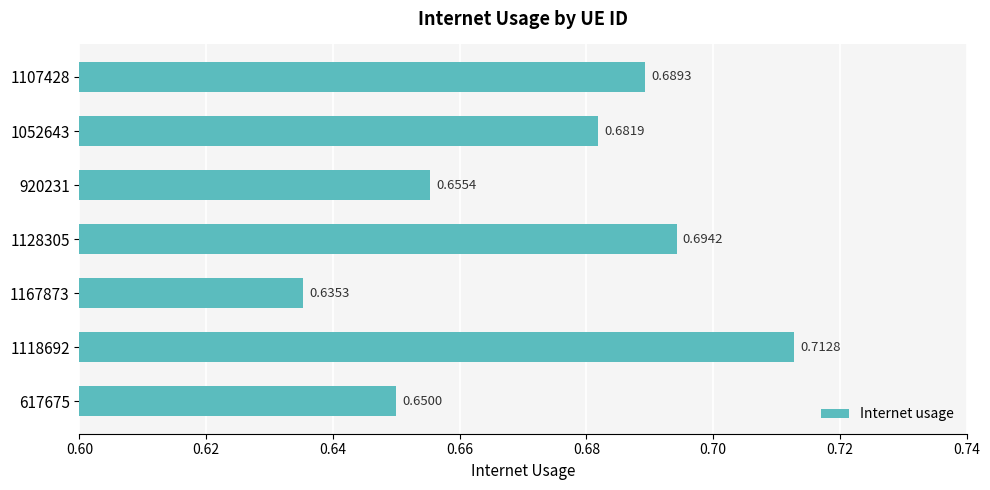

List the labels in order of value, smallest first.

1167873, 617675, 920231, 1052643, 1107428, 1128305, 1118692